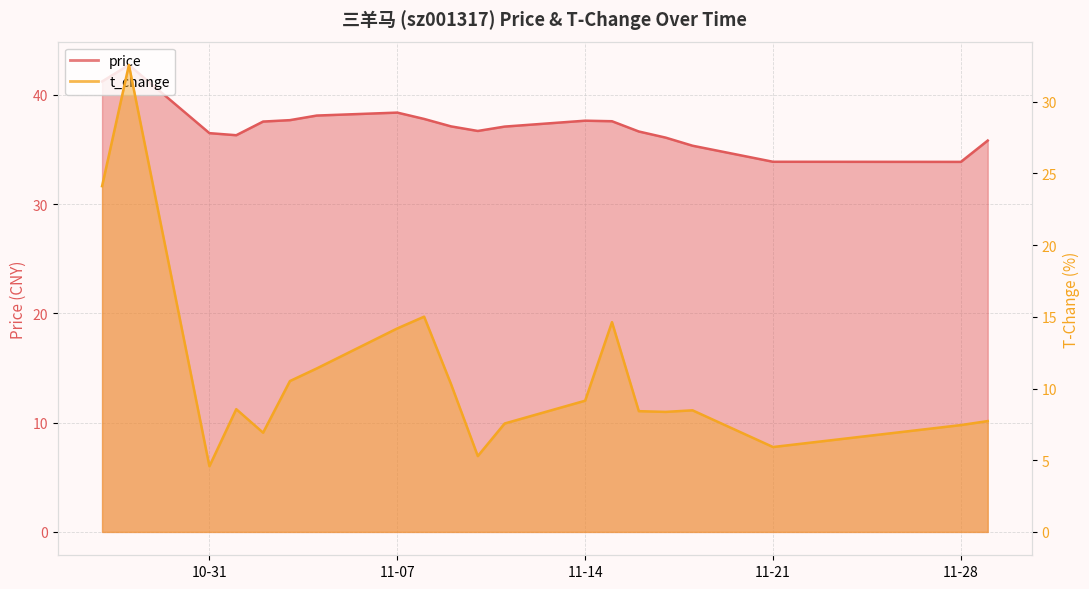

True or false: t_change and price intersect in this chart.

False